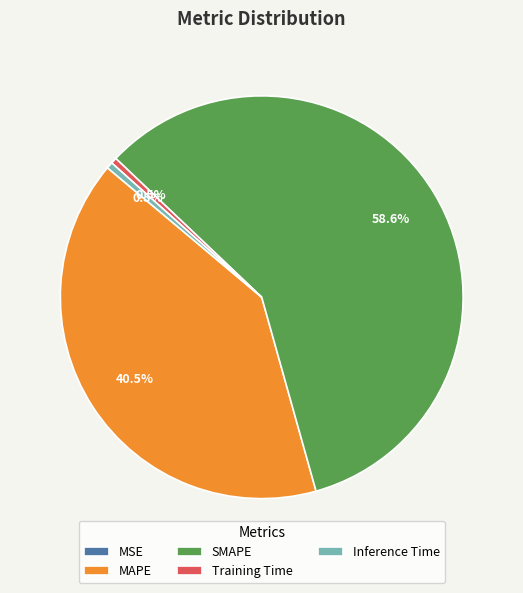

Between Training Time and SMAPE, which is larger?

SMAPE